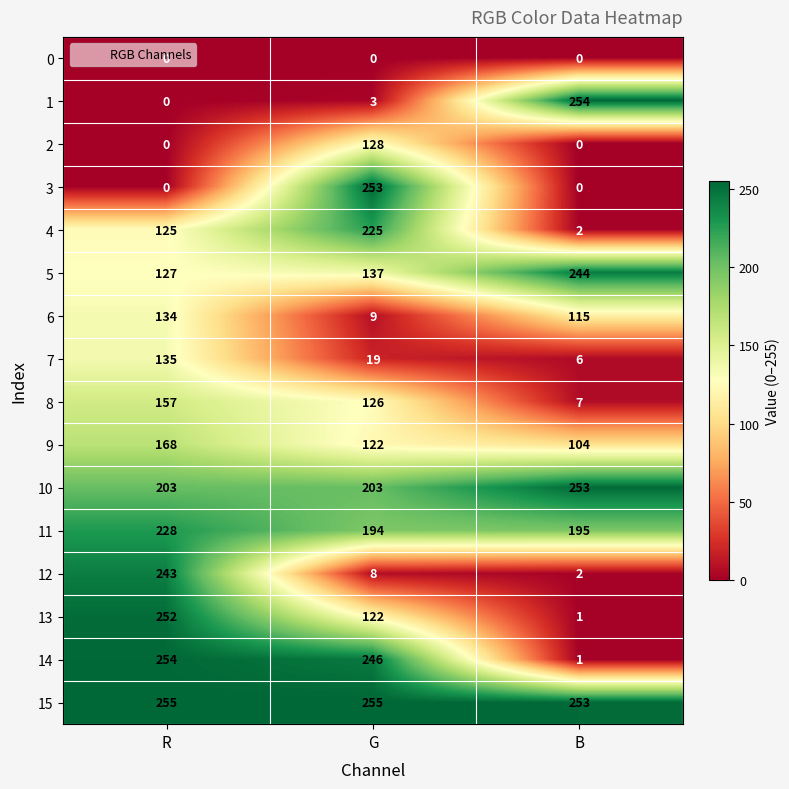

Count the 6 values in the range 9 to 134.

3